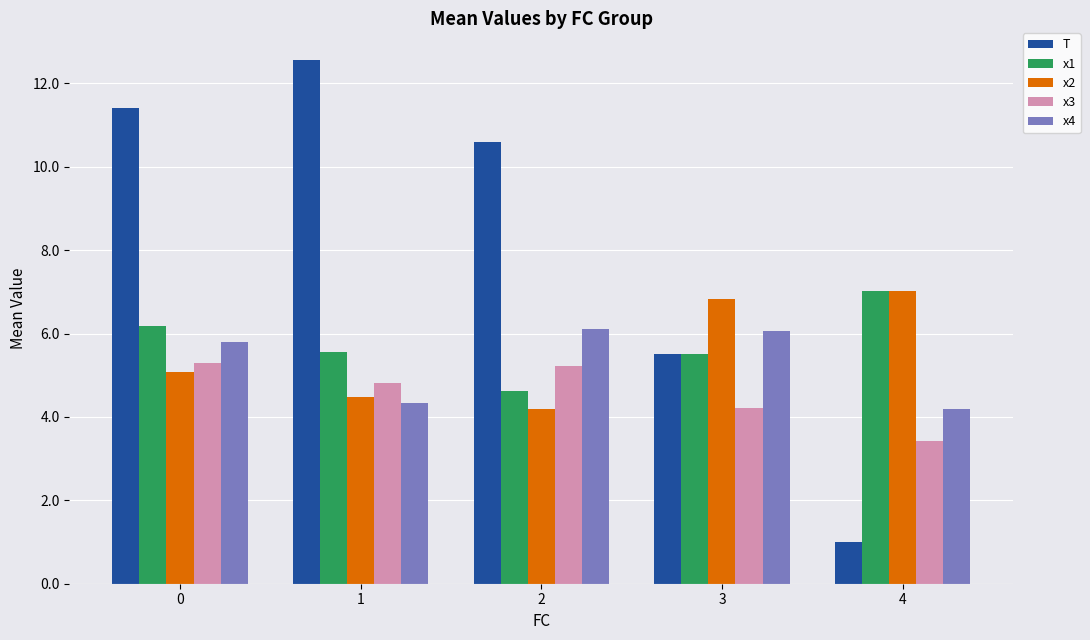

At how many categories does at least one series exceed 12?

1